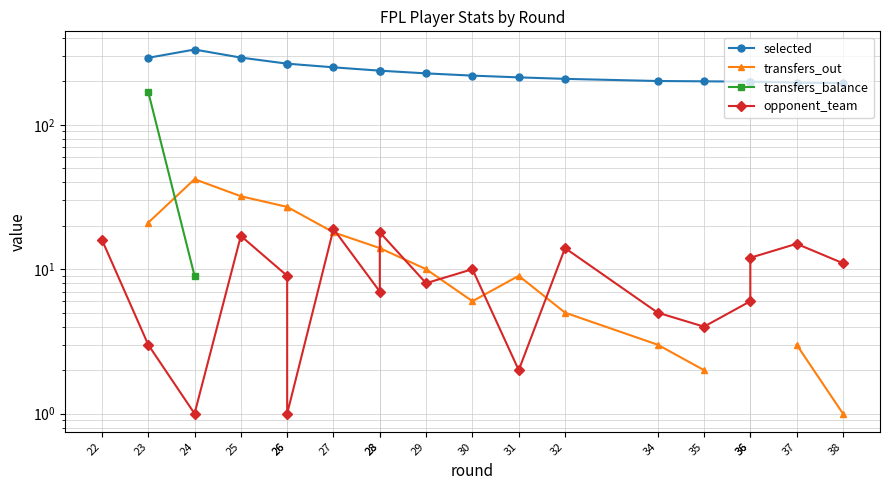

Between 28 and 34, which series saw the biggest shift?

selected